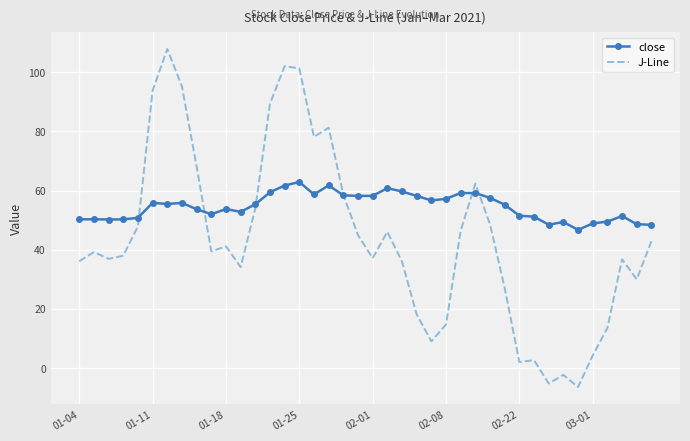

Rank the series by their average value, from highest to lowest.

close, J-Line